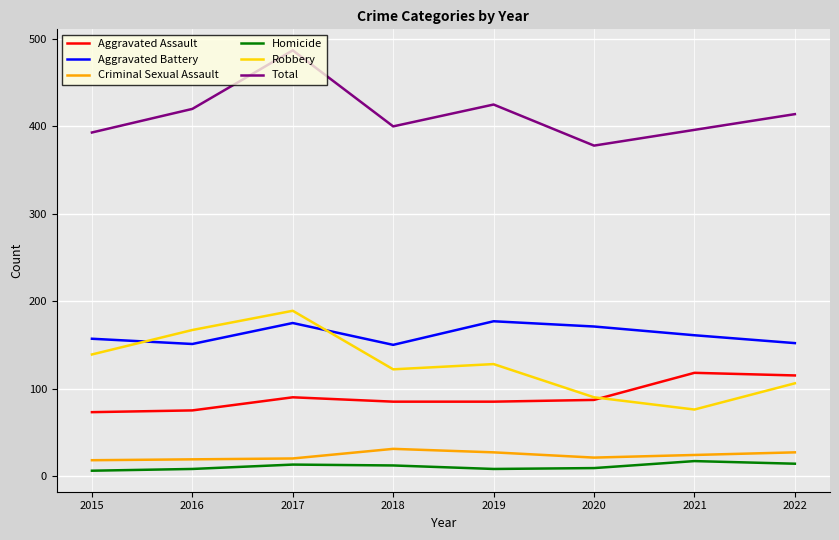

What is the greatest value displayed?

487